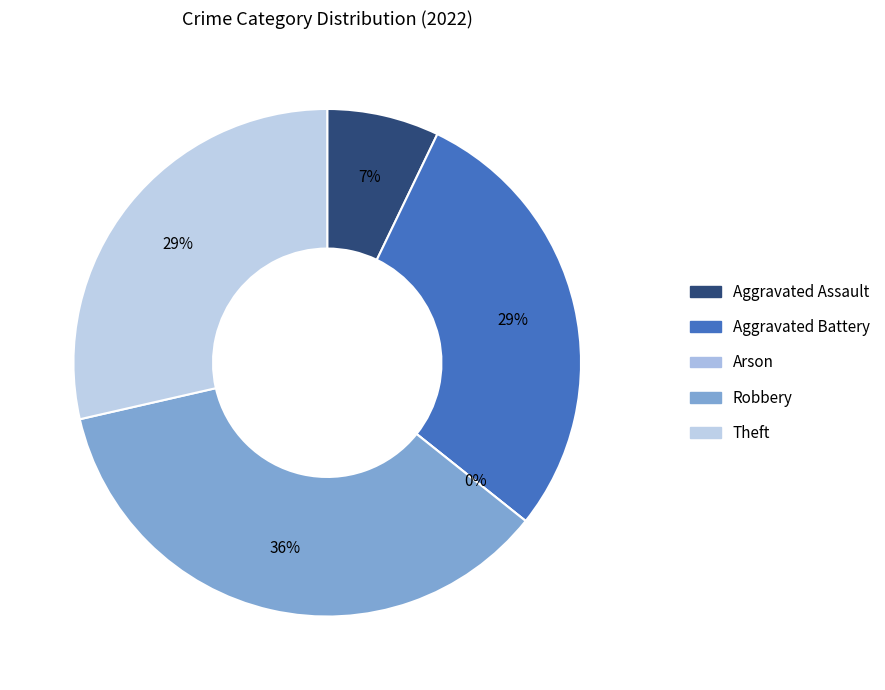

What portion of the pie excludes Arson?

100.0%